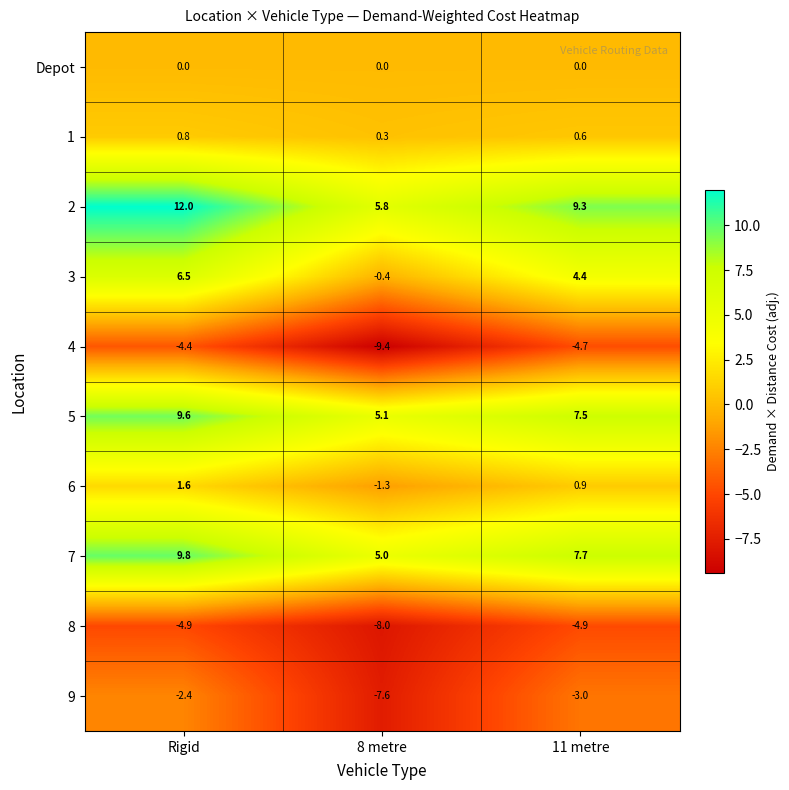

What is the difference between the 9 values at 8 metre and Rigid?

5.2